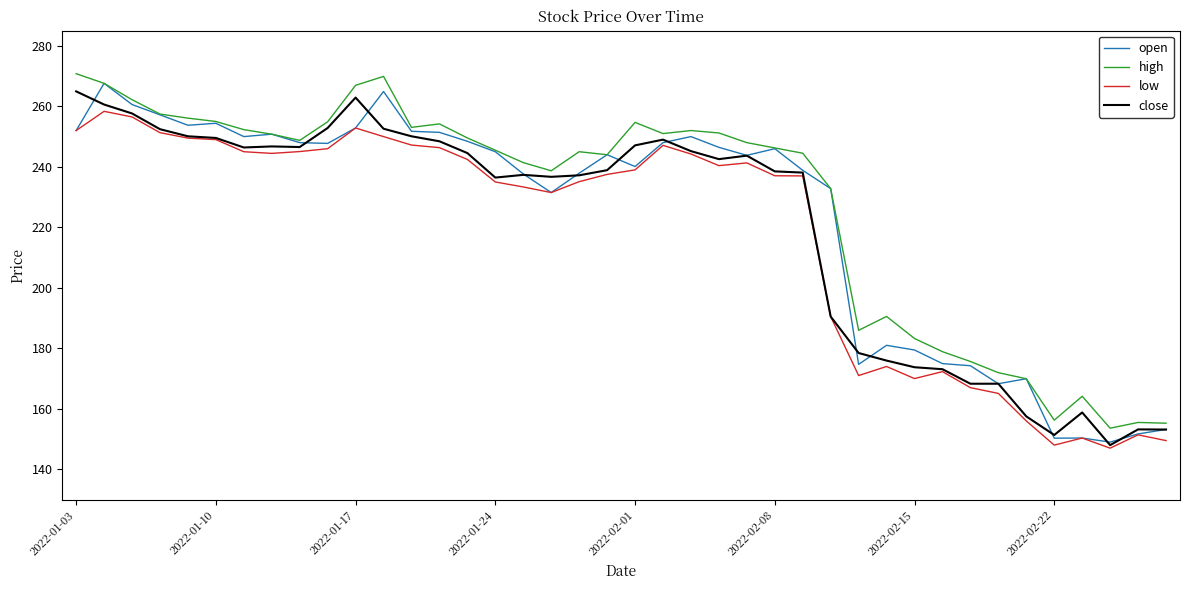

How many values in the open series are below 245?

20